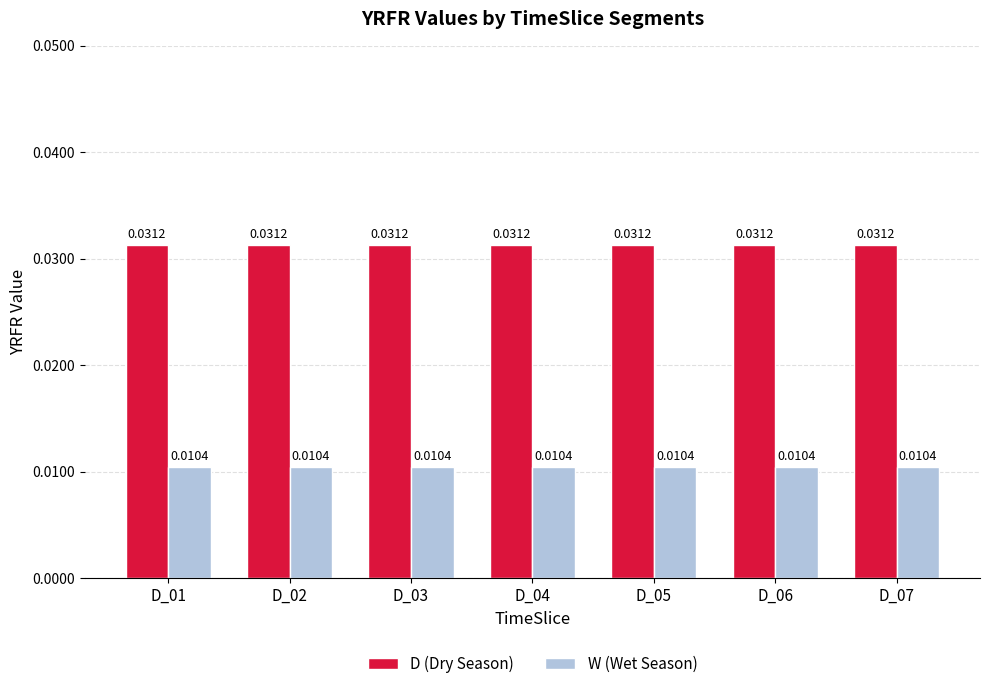

Rank the series at D_03 from lowest to highest value.

W (Wet Season), D (Dry Season)